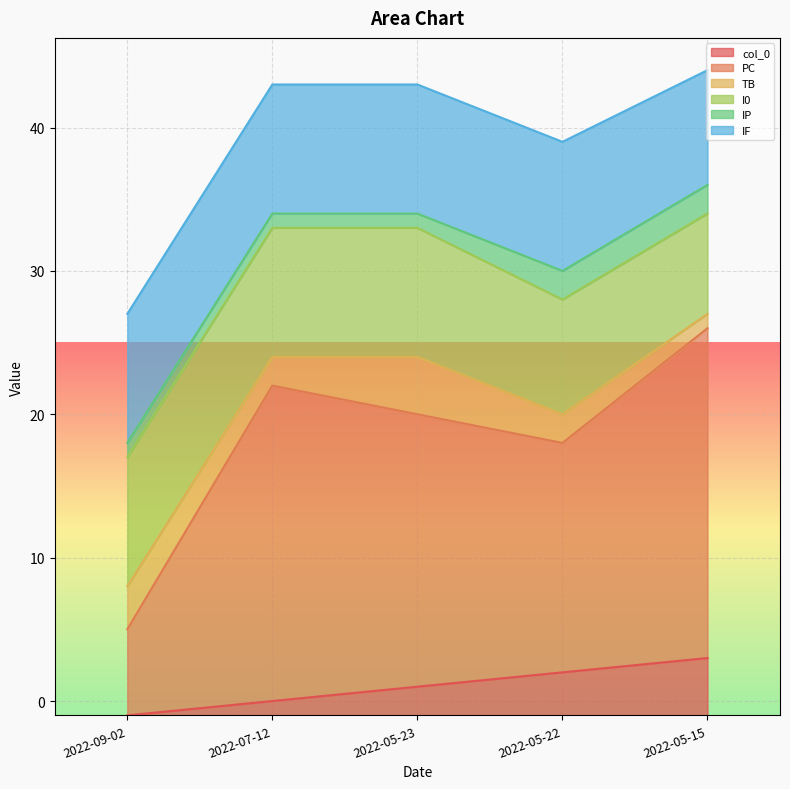

What is the difference between the second highest and second lowest values in the TB series?

1